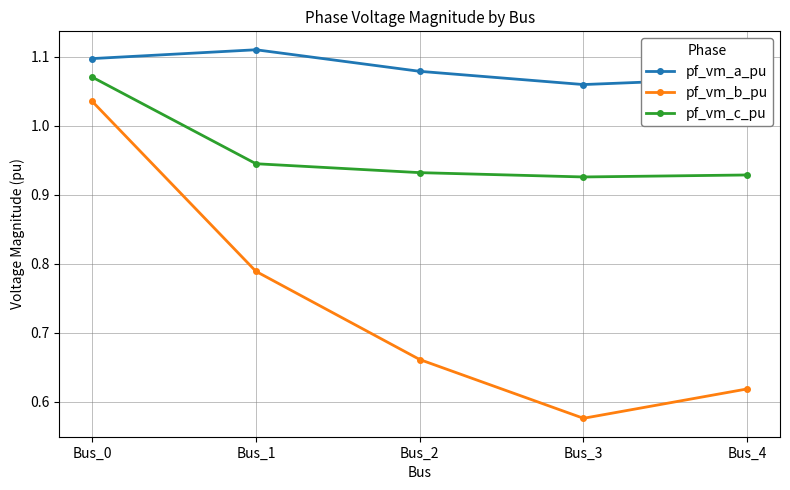

True or false: pf_vm_c_pu and pf_vm_b_pu cross at least once.

False